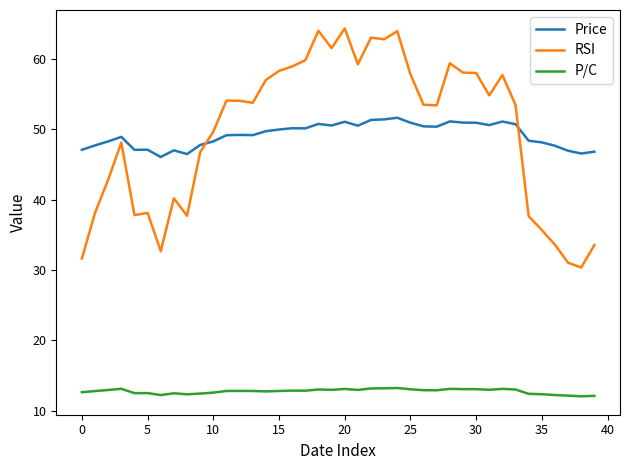

What is the smallest value displayed?

12.1